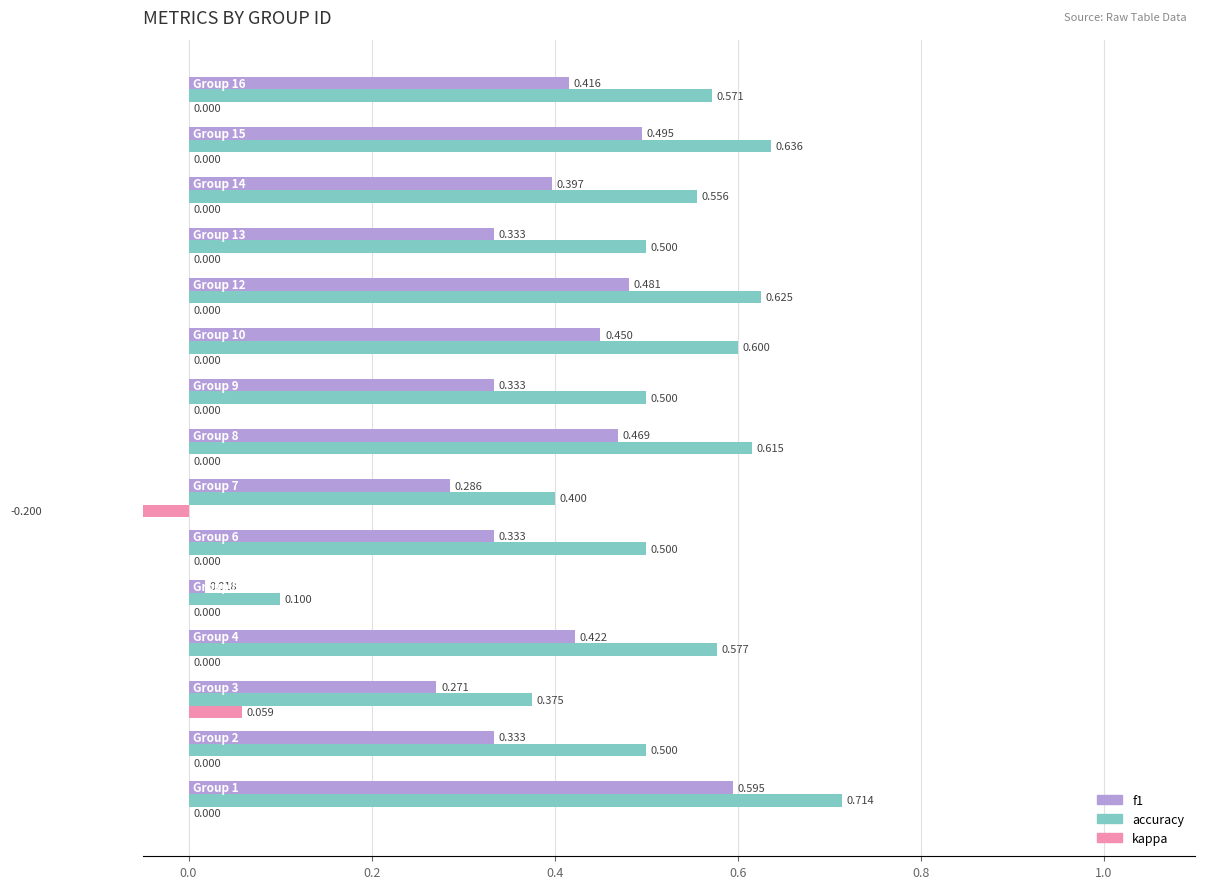

The kappa series shows -0.1 at 11. True or false?

False